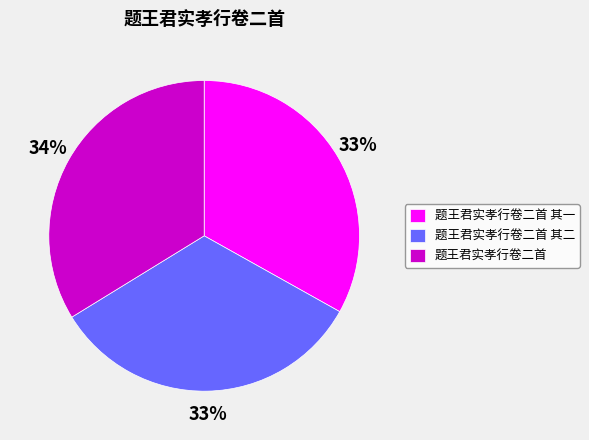

How many slices are in this pie chart?

3